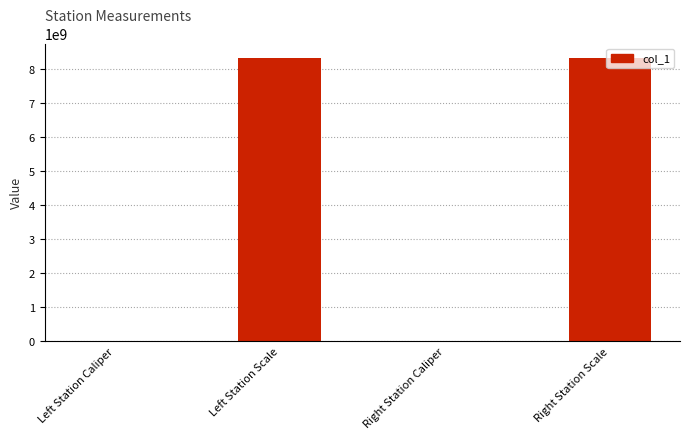

What is the greatest value displayed?

8340107097